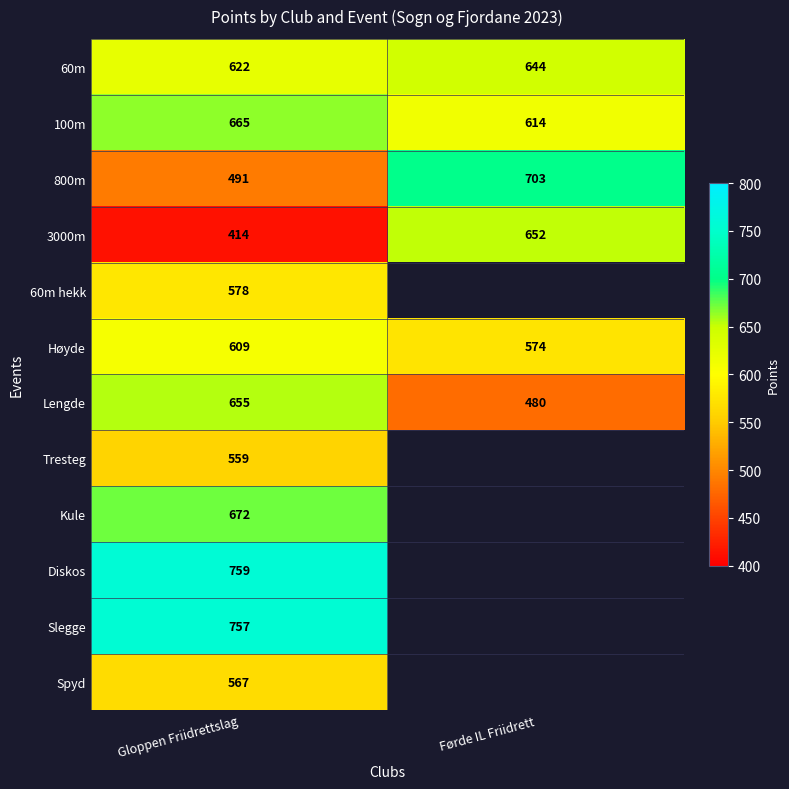

Rank the categories by 800m value from lowest to highest.

Gloppen Friidrettslag, Førde IL Friidrett